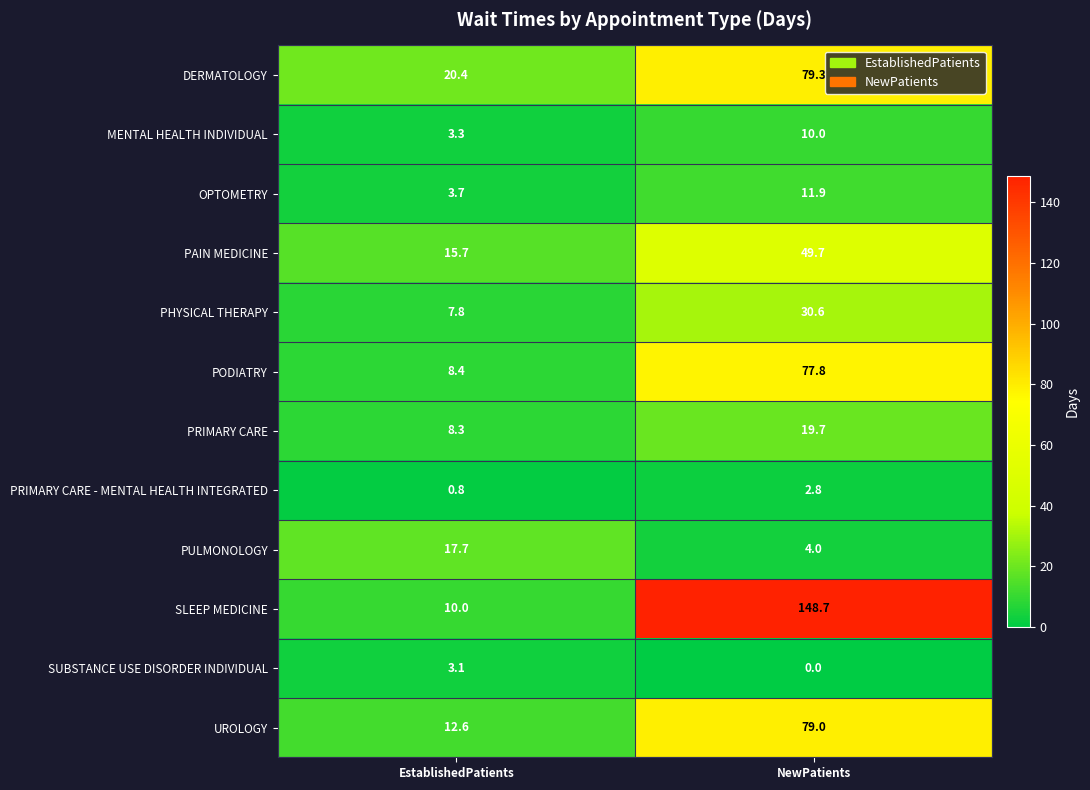

Rank the series by their maximum value, from lowest to highest.

PRIMARY CARE - MENTAL HEALTH INTEGRATED, SUBSTANCE USE DISORDER INDIVIDUAL, MENTAL HEALTH INDIVIDUAL, OPTOMETRY, PULMONOLOGY, PRIMARY CARE, PHYSICAL THERAPY, PAIN MEDICINE, PODIATRY, UROLOGY, DERMATOLOGY, SLEEP MEDICINE